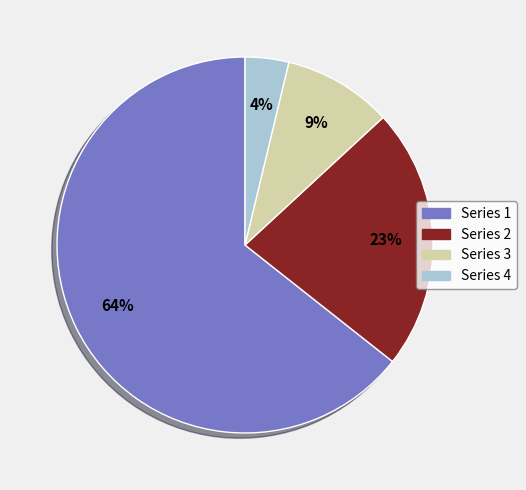

True or false: Series 4 accounts for 4% of the total.

True